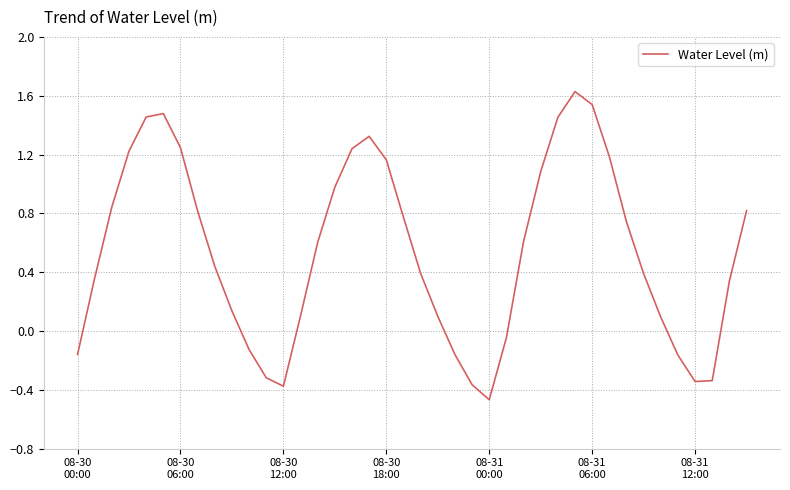

What is the greatest value displayed?

1.6